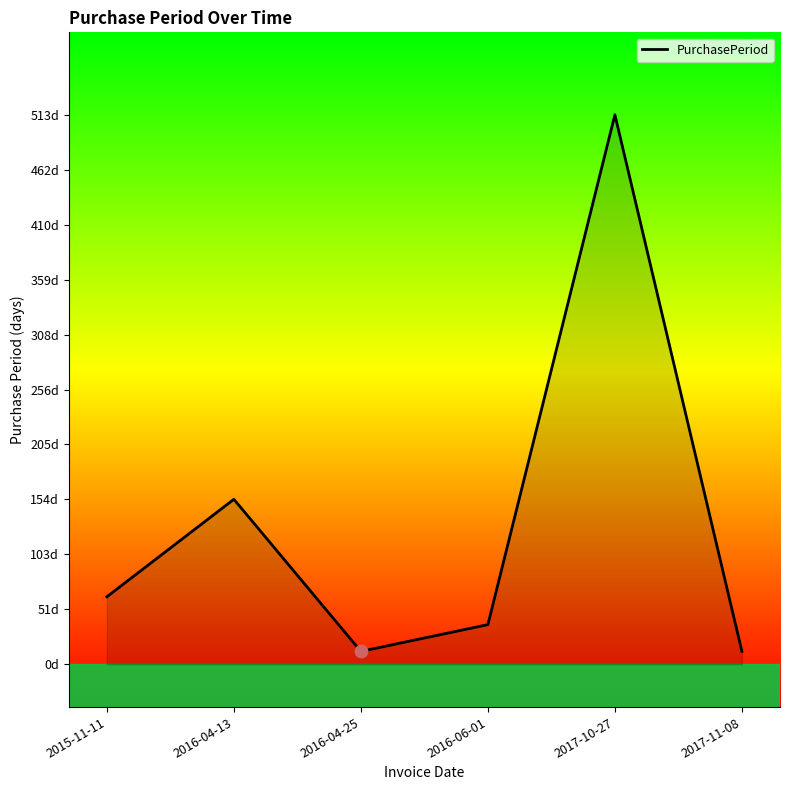

What is the change in value from 2015-11-11 to 2017-11-08?

-51